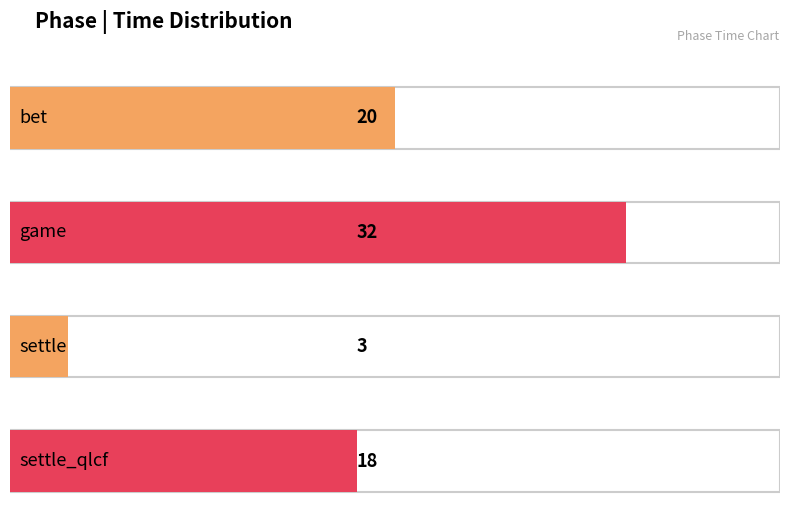

How many distinct data groups are displayed?

1